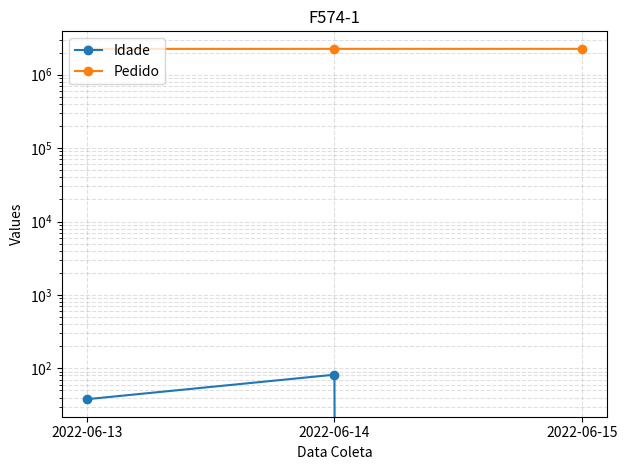

Does the chart have visible grid lines?

Yes